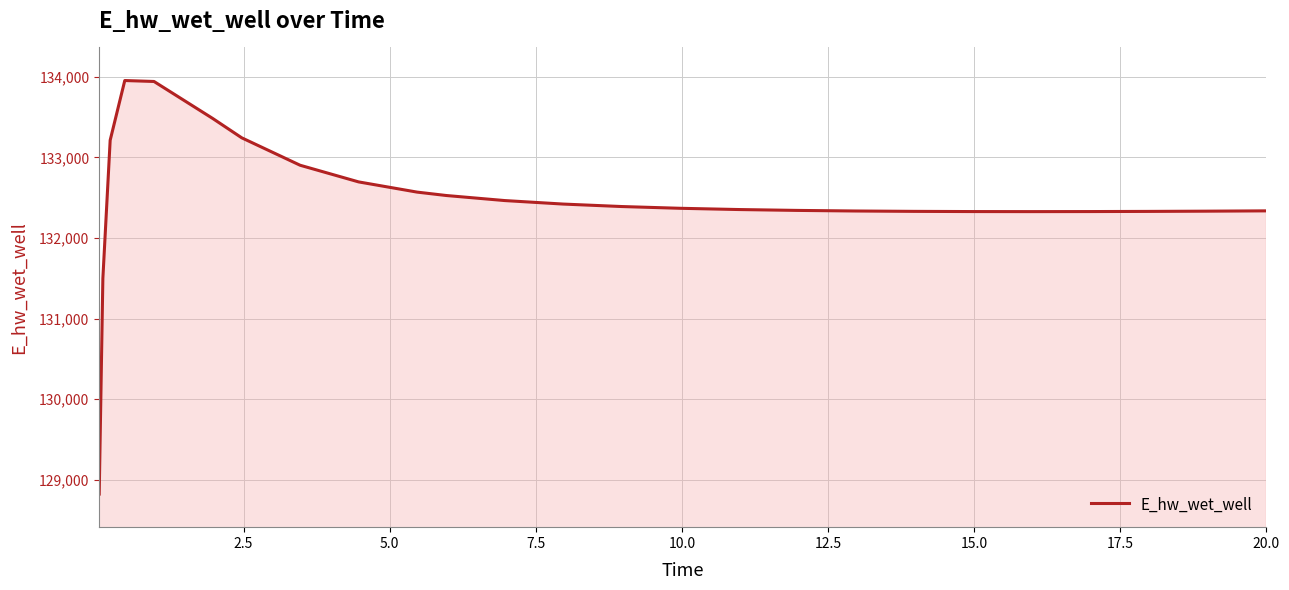

What is the difference between the maximum and minimum values?

5134.8